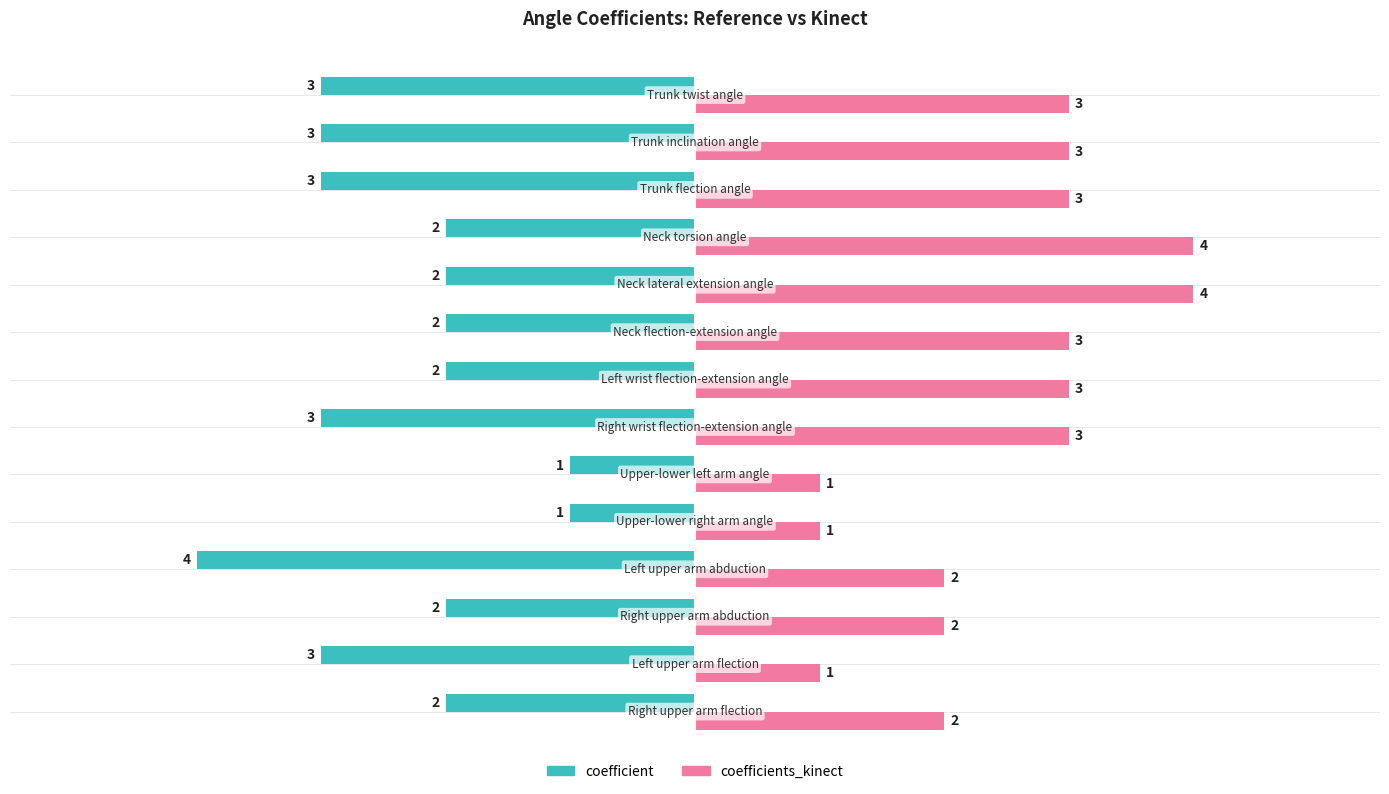

List the series in order of their peak value, highest first.

coefficients_kinect, coefficient